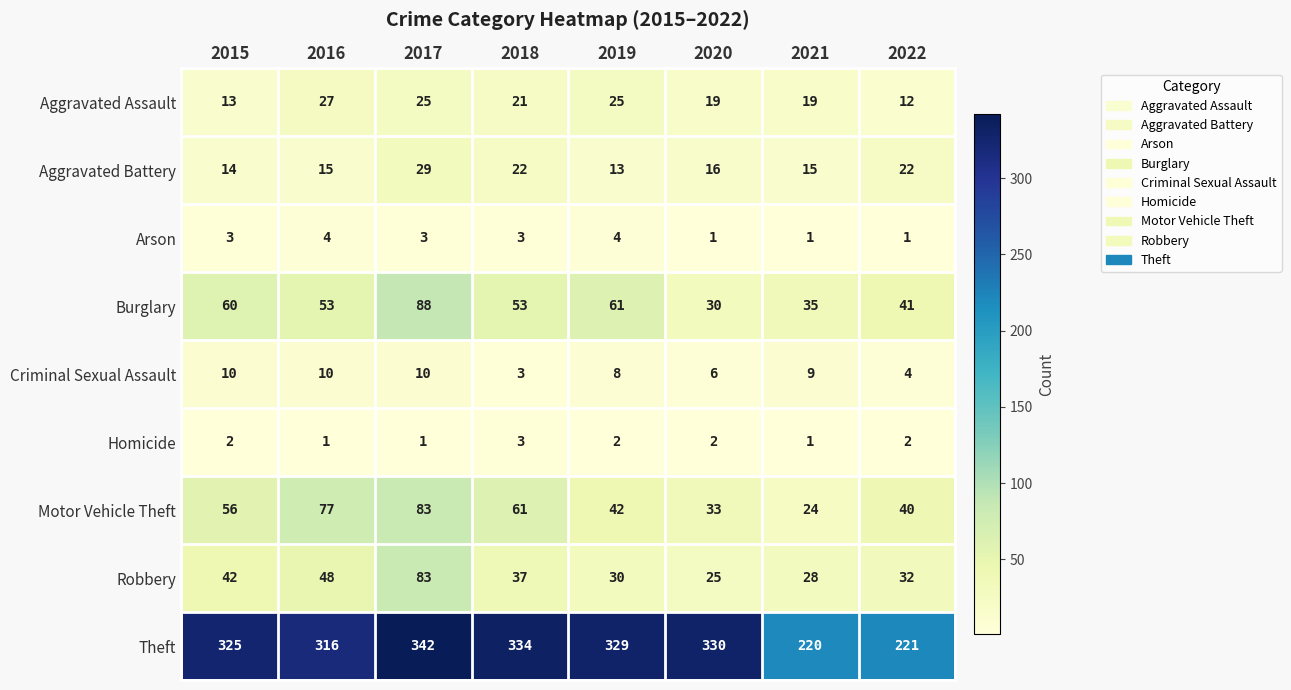

What is the difference between the highest and lowest values at 2020?

329